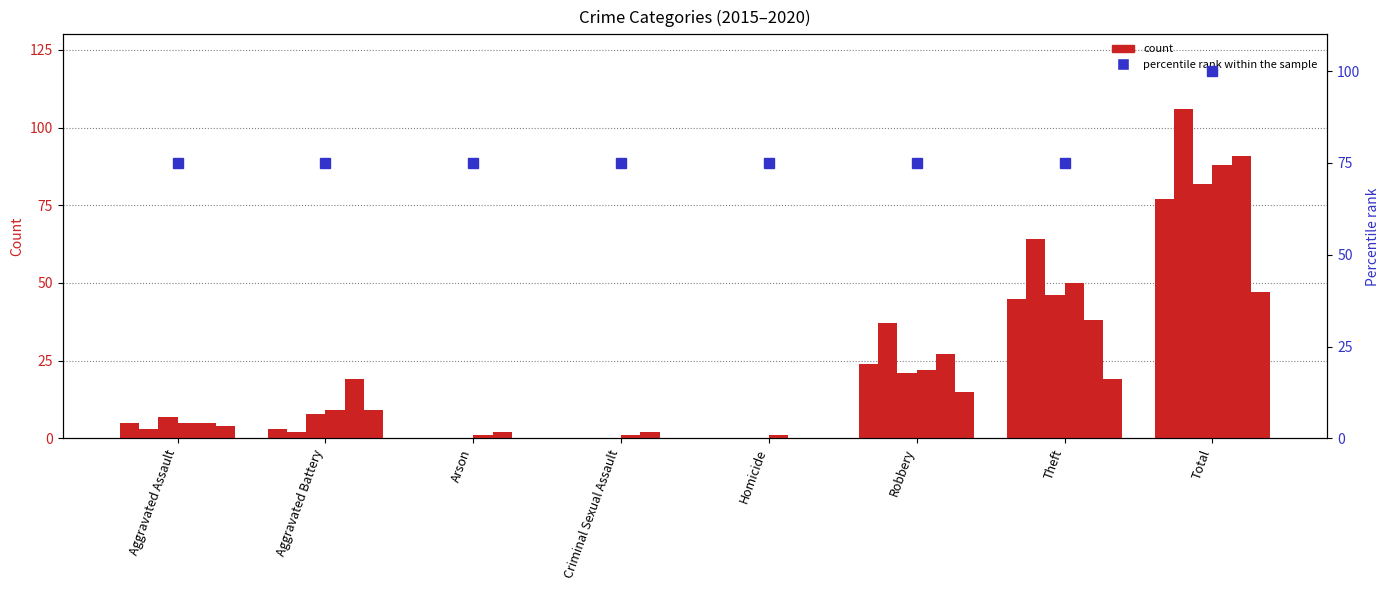

How many data points in count (2019) are above 19?

3